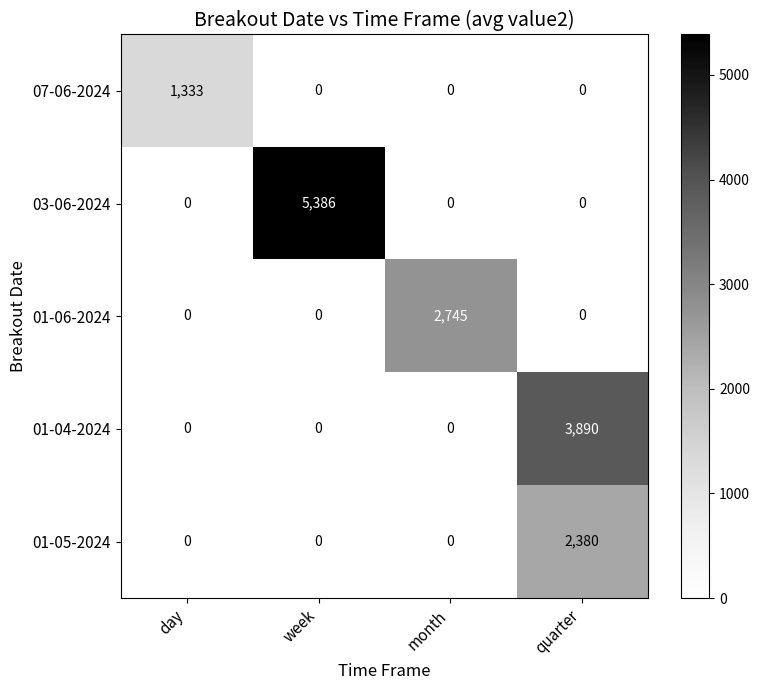

Count the 01-05-2024 values in the range 0 to 2380.

4